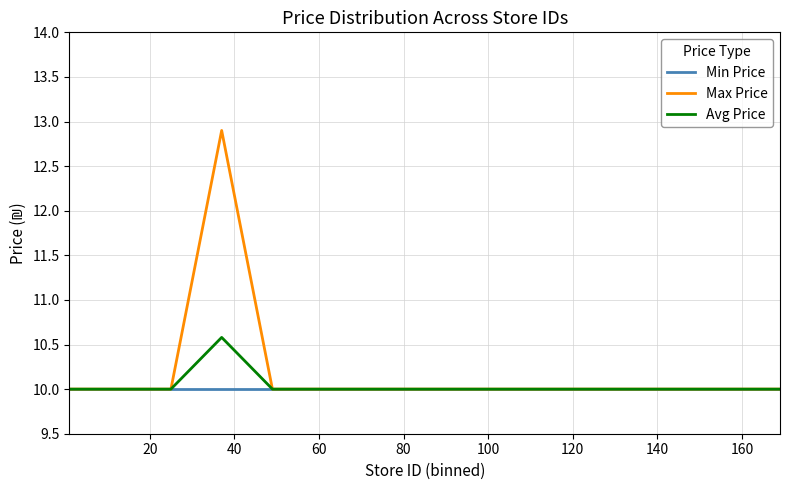

Reading left to right, transcribe all the data shown in this chart.

Min Price: 10.0	10.0	10.0	10.0	10.0	10.0	10.0	10.0	10.0	10.0	10.0	10.0	10.0	10.0	10.0
Max Price: 10.0	10.0	10.0	12.9	10.0	10.0	10.0	10.0	10.0	10.0	10.0	10.0	10.0	10.0	10.0
Avg Price: 10.0	10.0	10.0	10.6	10.0	10.0	10.0	10.0	10.0	10.0	10.0	10.0	10.0	10.0	10.0